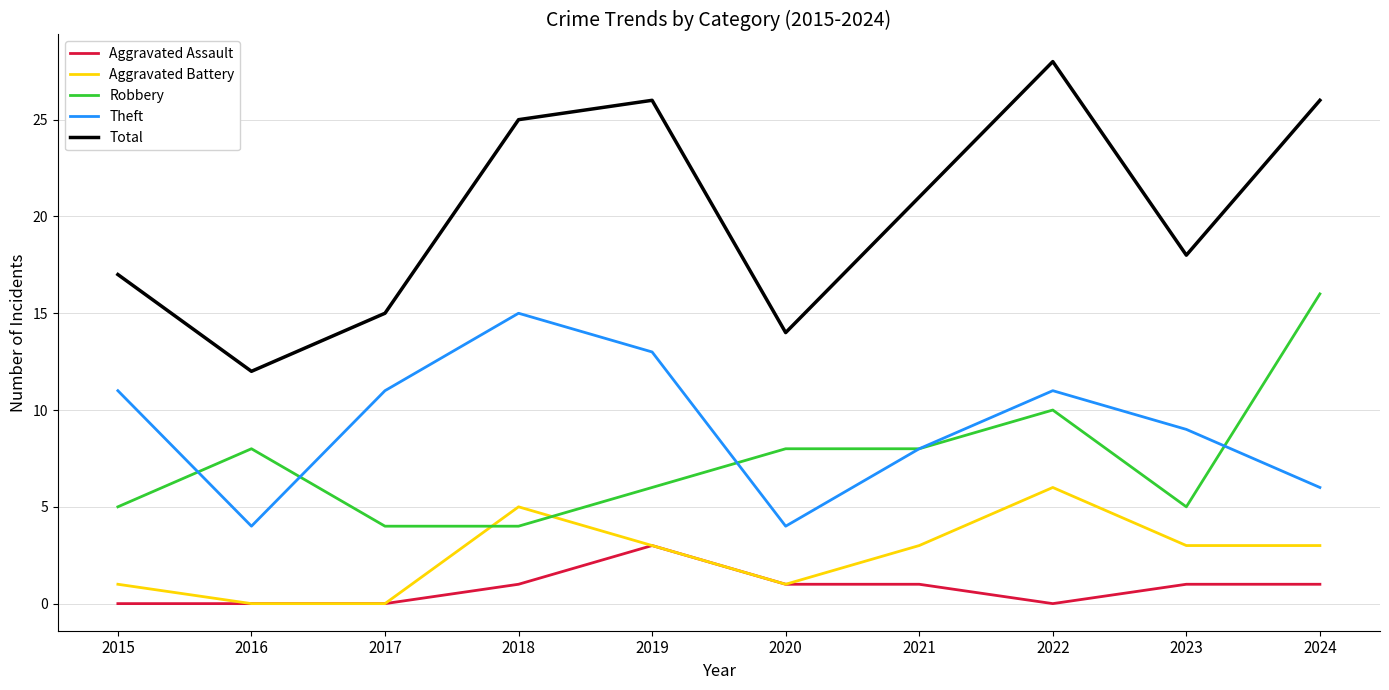

Reading left to right, list all the values displayed in this chart.

Aggravated Assault: 0	0	0	1	3	1	1	0	1	1
Aggravated Battery: 1	0	0	5	3	1	3	6	3	3
Robbery: 5	8	4	4	6	8	8	10	5	16
Theft: 11	4	11	15	13	4	8	11	9	6
Total: 17	12	15	25	26	14	21	28	18	26